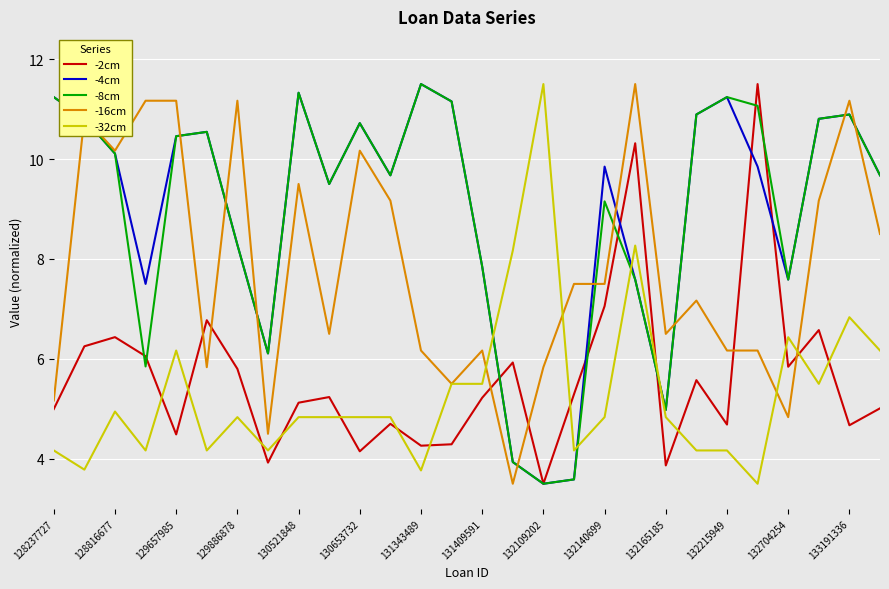

Reading right to left, transcribe all the data shown in this chart.

-2cm: 5.0	4.7	6.6	5.8	11.5	4.7	5.6	3.9	10.3	7.1	5.3	3.5	5.9	5.2	4.3	4.3	4.7	4.1	5.2	5.1	3.9	5.8	6.8	4.5	6.1	6.4	6.3	5.0
-4cm: 9.7	10.9	10.8	7.6	9.8	11.2	10.9	5.0	7.6	9.8	3.6	3.5	3.9	7.8	11.2	11.5	9.7	10.7	9.5	11.3	6.1	8.3	10.5	10.5	7.5	10.1	10.8	11.2
-8cm: 9.7	10.9	10.8	7.6	11.1	11.2	10.9	5.0	7.6	9.2	3.6	3.5	3.9	7.8	11.2	11.5	9.7	10.7	9.5	11.3	6.1	8.3	10.5	10.5	5.8	10.1	10.8	11.2
-16cm: 8.5	11.2	9.2	4.8	6.2	6.2	7.2	6.5	11.5	7.5	7.5	5.8	3.5	6.2	5.5	6.2	9.2	10.2	6.5	9.5	4.5	11.2	5.8	11.2	11.2	10.2	10.8	5.2
-32cm: 6.2	6.8	5.5	6.4	3.5	4.2	4.2	4.8	8.3	4.8	4.2	11.5	8.2	5.5	5.5	3.8	4.8	4.8	4.8	4.8	4.2	4.8	4.2	6.2	4.2	4.9	3.8	4.2